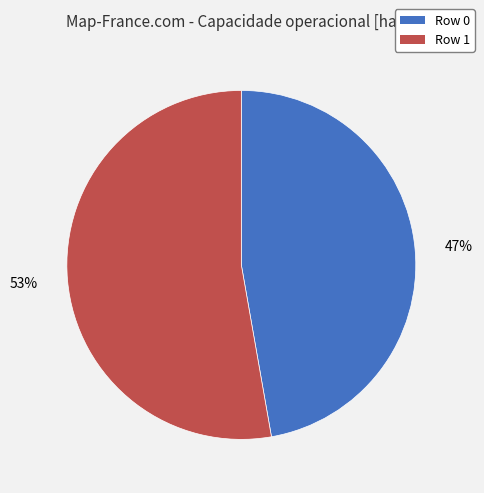

How many segments does this pie chart have?

2